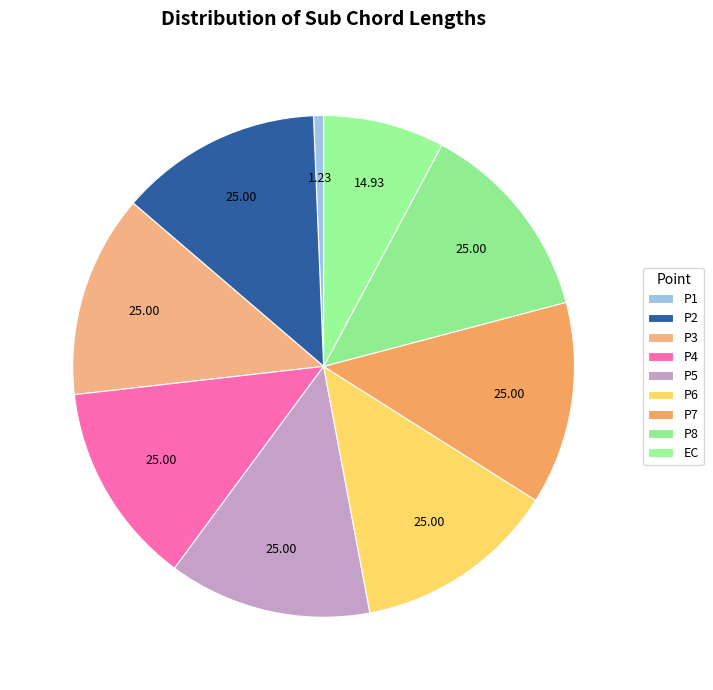

Combined, what portion of the pie is P1 and P4?

13.7%